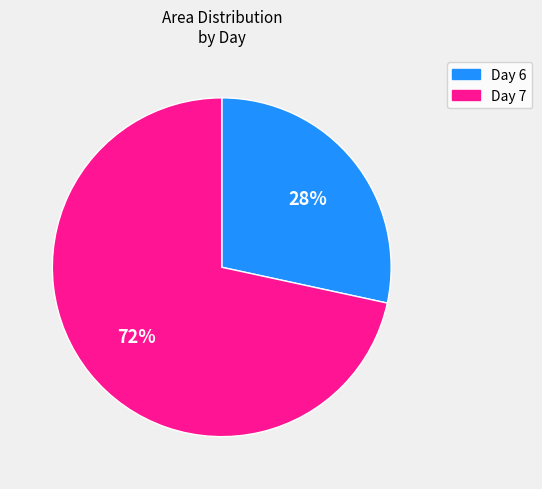

Which has a higher value, Day 7 or Day 6?

Day 7